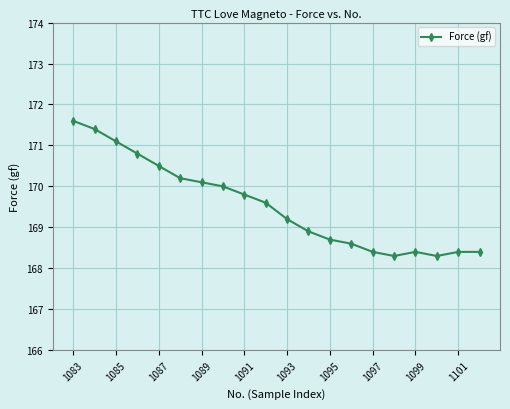

How many categories are shown in the chart?

20